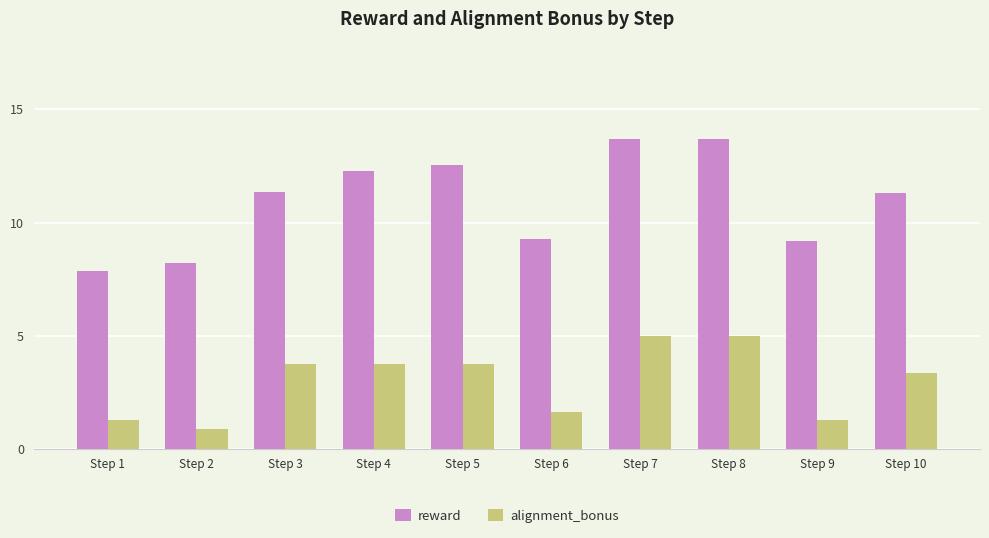

What is the minimum value shown in the chart?

0.9